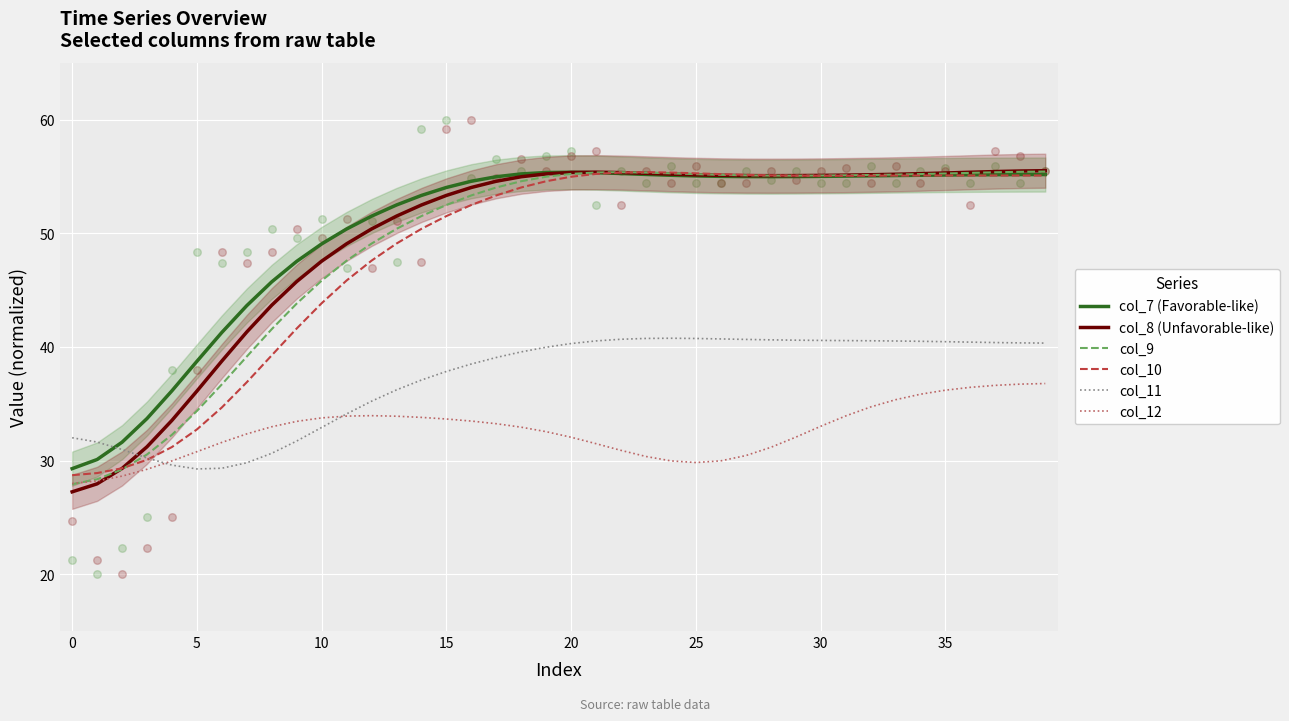

At which category is the sum across all series the highest?

39